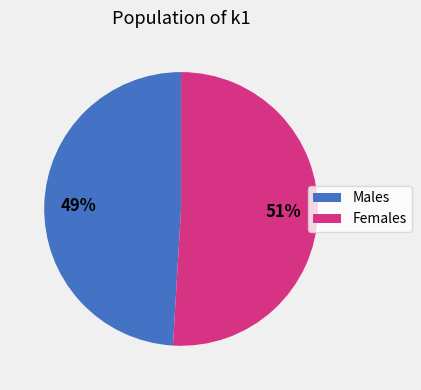

How many slices are in this pie chart?

2